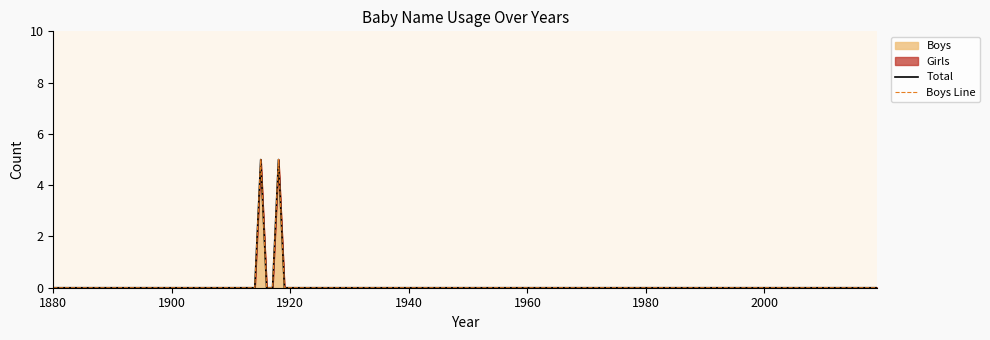

How many categories are shown in the chart?

15